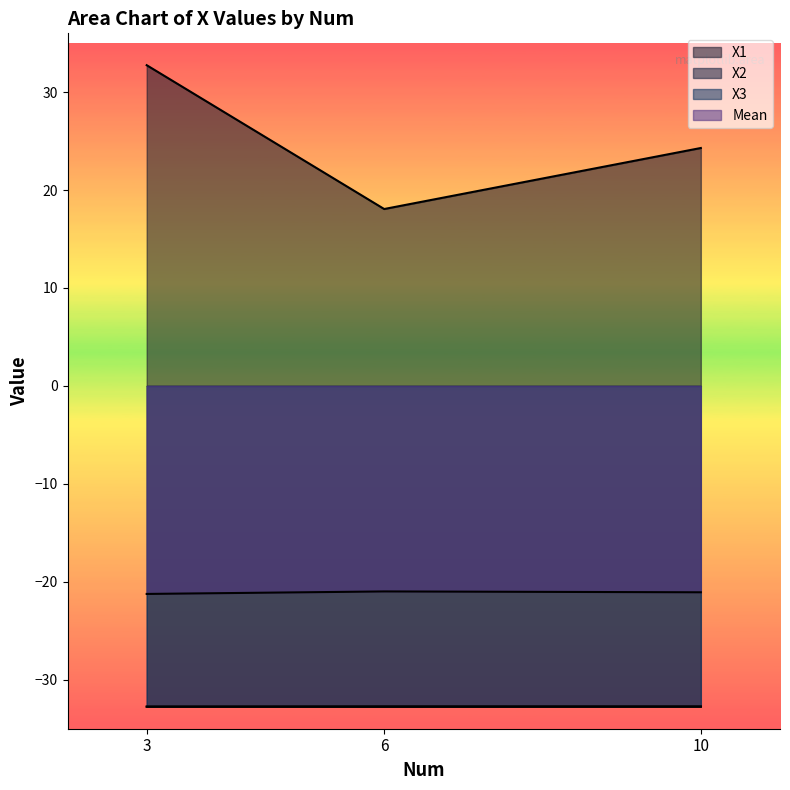

Where does the X1 series first go above 24?

3